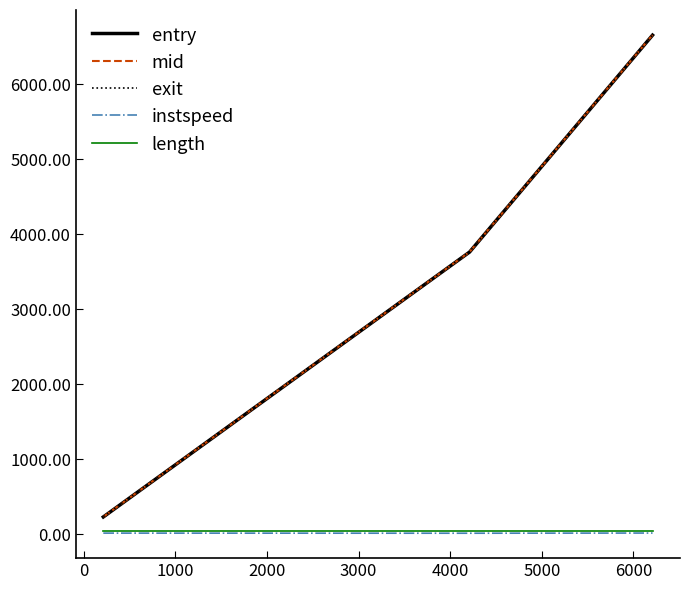

Which series has the largest range (max minus min)?

entry